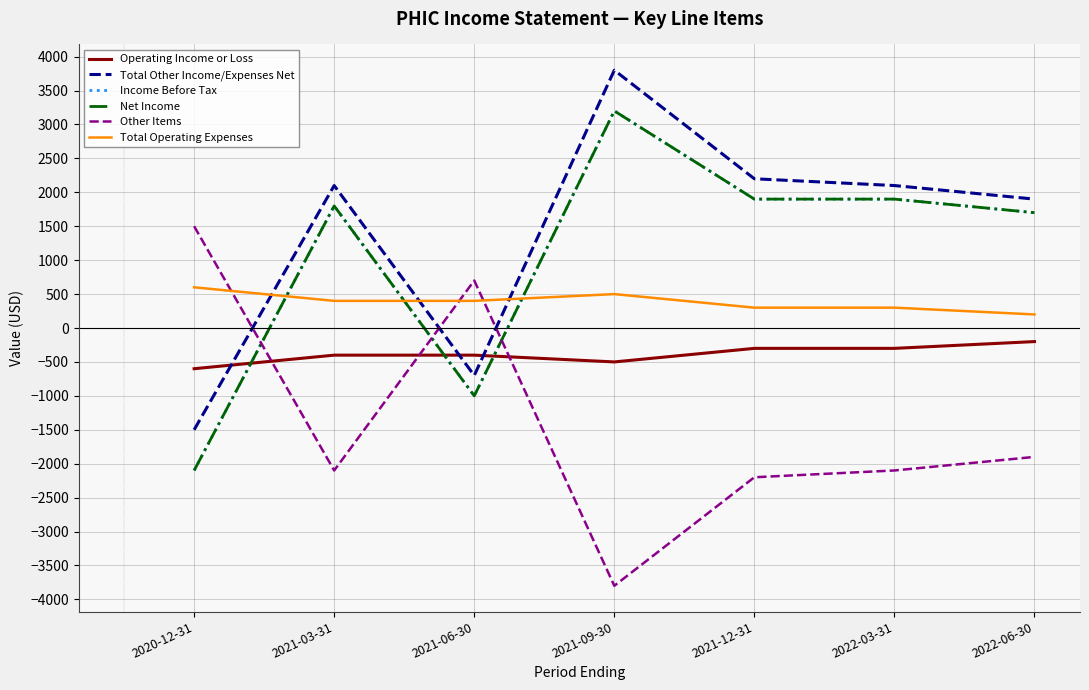

What is the sum of all Net Income values?

7400